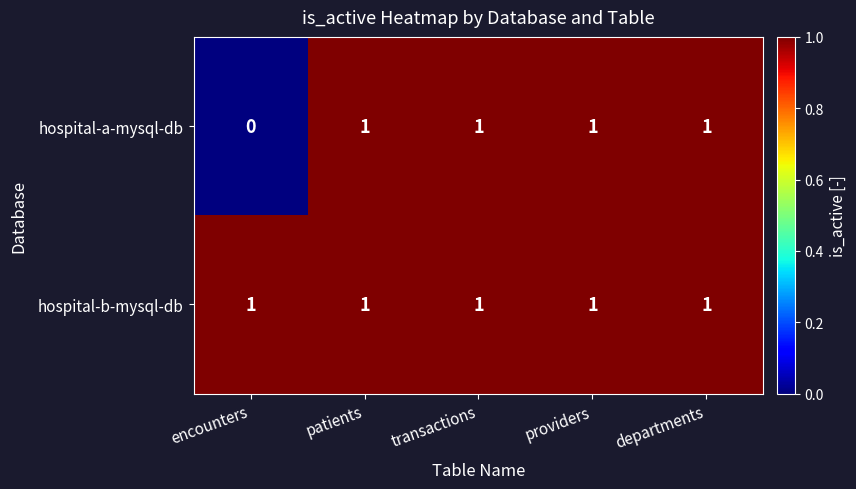

Which category has the lowest value across all series?

encounters